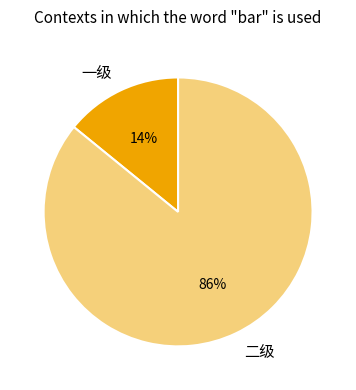

What is the smallest slice in the pie chart?

一级